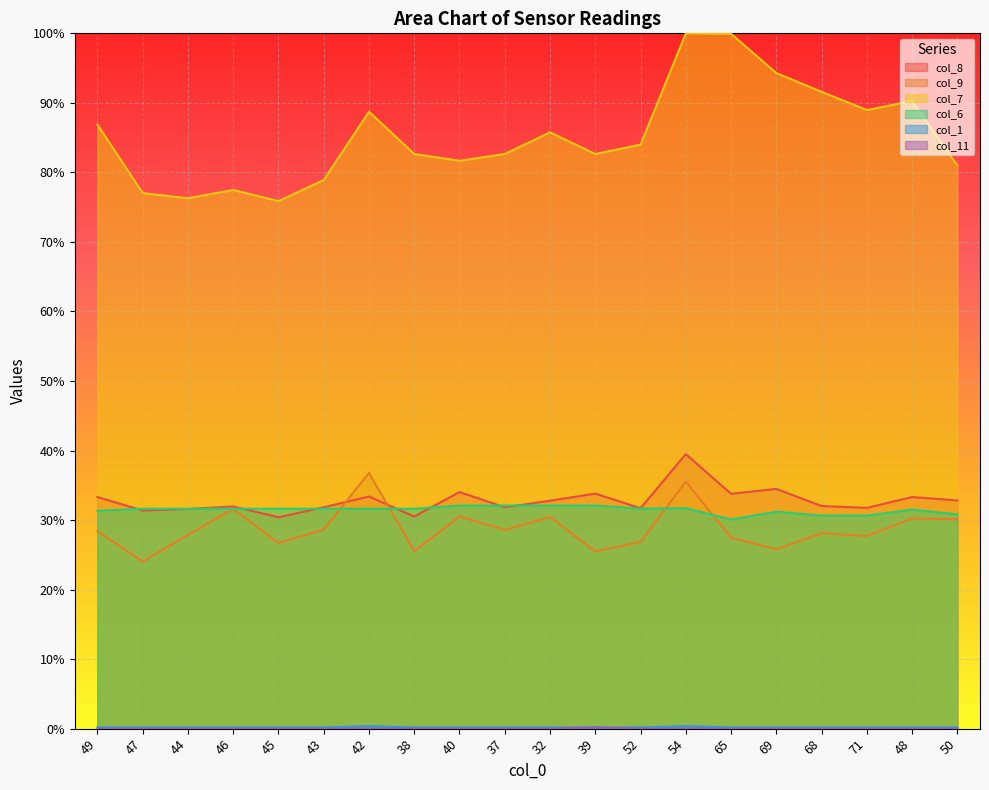

Reading left to right, list all the values displayed in this chart.

col_8: 49=0.3	47=0.3	44=0.3	46=0.3	45=0.3	43=0.3	42=0.3	38=0.3	40=0.3	37=0.3	32=0.3	39=0.3	52=0.3	54=0.4	65=0.3	69=0.3	68=0.3	71=0.3	48=0.3	50=0.3
col_9: 49=0.3	47=0.2	44=0.3	46=0.3	45=0.3	43=0.3	42=0.4	38=0.3	40=0.3	37=0.3	32=0.3	39=0.3	52=0.3	54=0.4	65=0.3	69=0.3	68=0.3	71=0.3	48=0.3	50=0.3
col_7: 49=0.9	47=0.8	44=0.8	46=0.8	45=0.8	43=0.8	42=0.9	38=0.8	40=0.8	37=0.8	32=0.9	39=0.8	52=0.8	54=1.0	65=1.0	69=0.9	68=0.9	71=0.9	48=0.9	50=0.8
col_6: 49=0.3	47=0.3	44=0.3	46=0.3	45=0.3	43=0.3	42=0.3	38=0.3	40=0.3	37=0.3	32=0.3	39=0.3	52=0.3	54=0.3	65=0.3	69=0.3	68=0.3	71=0.3	48=0.3	50=0.3
col_1: 49=0.0	47=0.0	44=0.0	46=0.0	45=0.0	43=0.0	42=0.0	38=0.0	40=0.0	37=0.0	32=0.0	39=0.0	52=0.0	54=0.0	65=0.0	69=0.0	68=0.0	71=0.0	48=0.0	50=0.0
col_11: 49=0.0	47=0.0	44=0.0	46=0.0	45=0.0	43=0.0	42=0.0	38=0.0	40=0.0	37=0.0	32=0.0	39=0.0	52=0.0	54=0.0	65=0.0	69=0.0	68=0.0	71=0.0	48=0.0	50=0.0